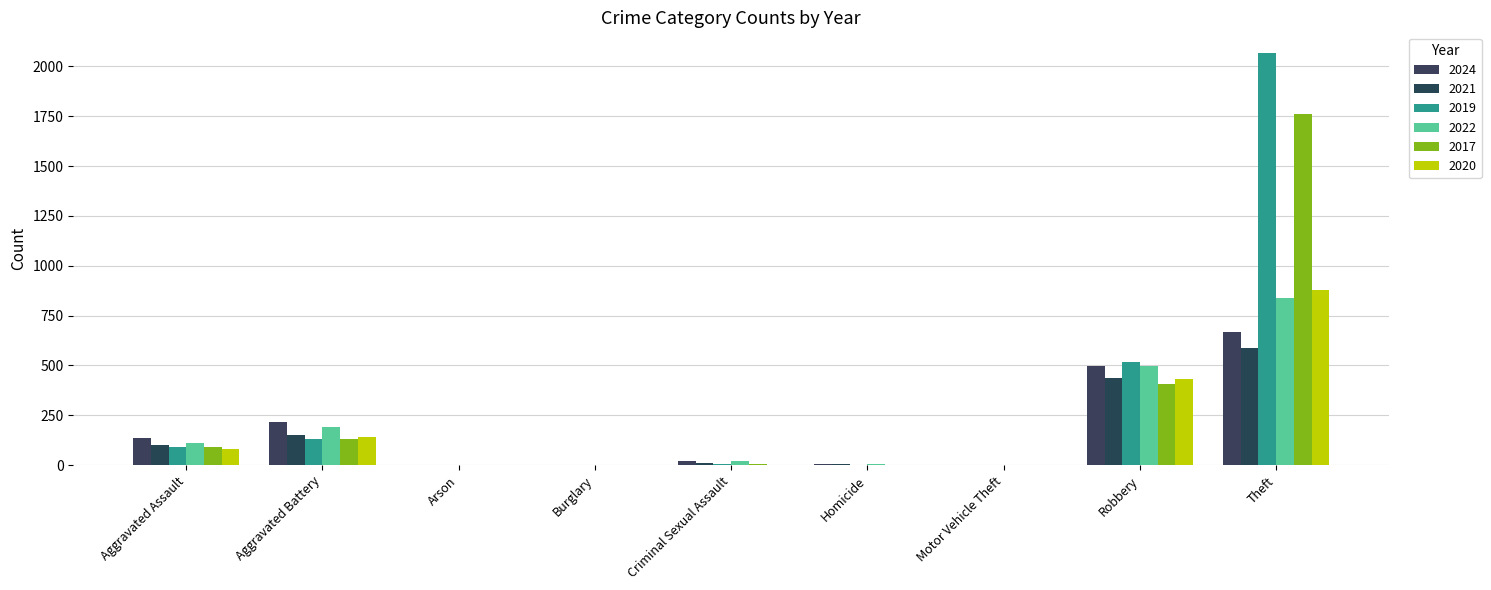

How many categories are shown in the chart?

9